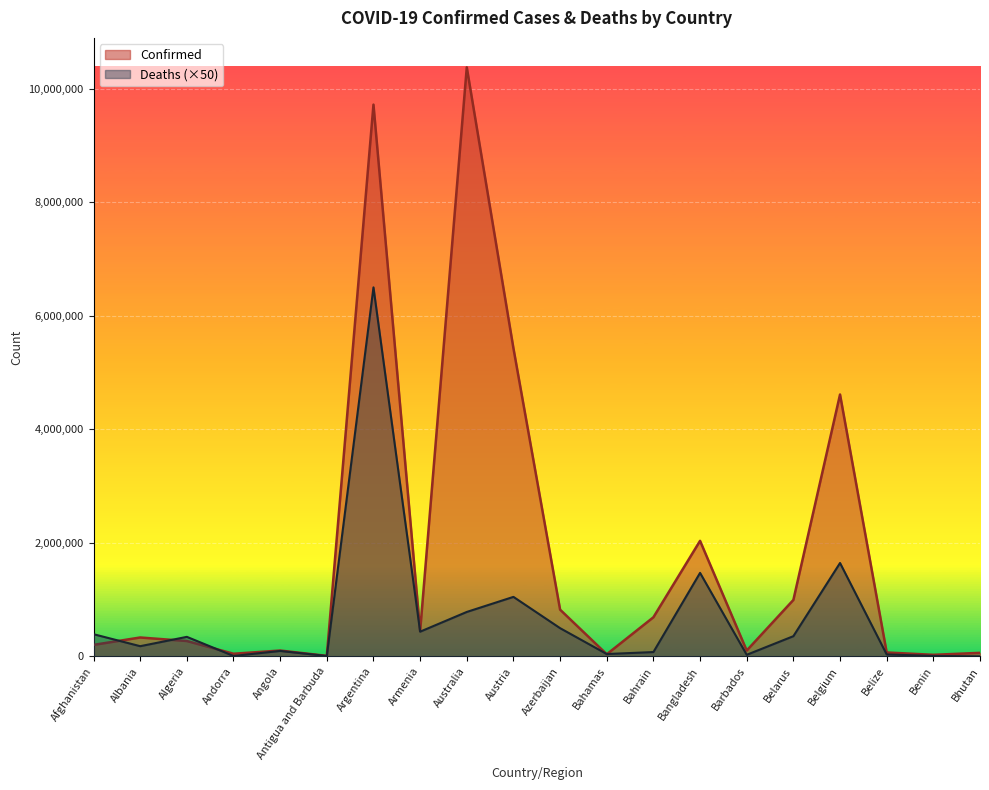

How many interior local peaks does the Deaths series have?

6